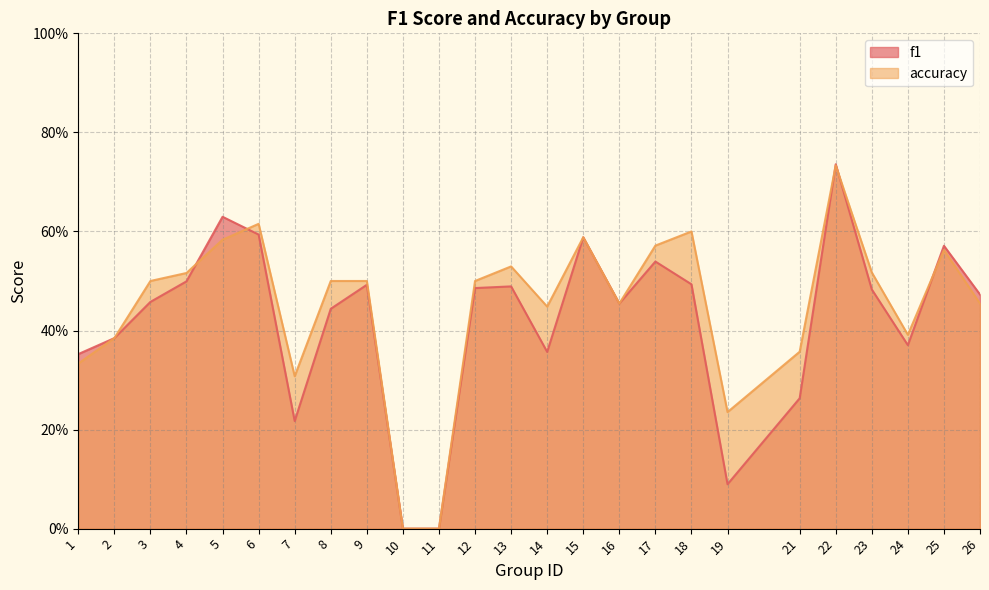

At how many categories does at least one series exceed 0?

23